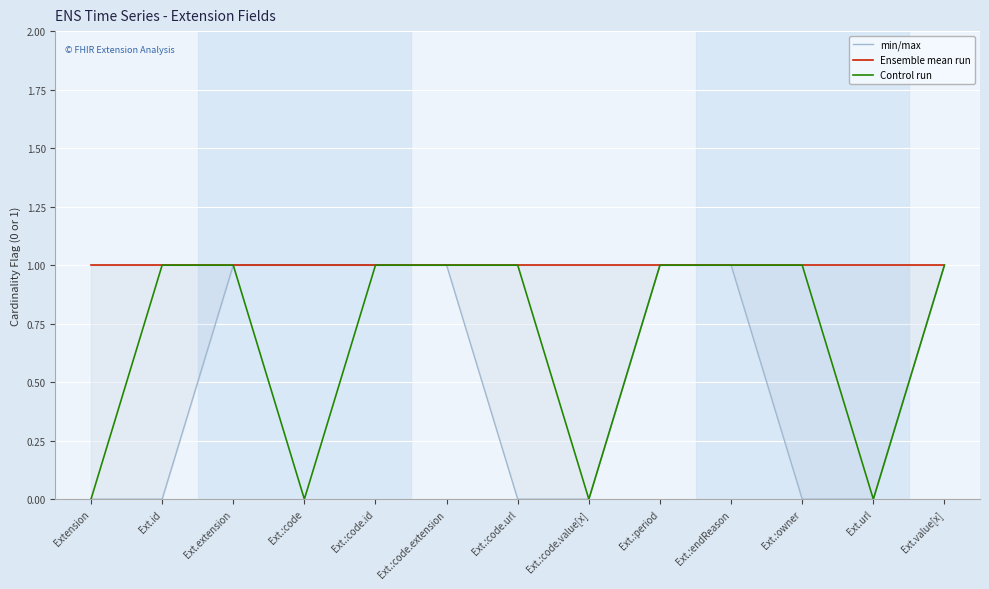

What is the difference between the maximum and minimum values in the Control run series?

1